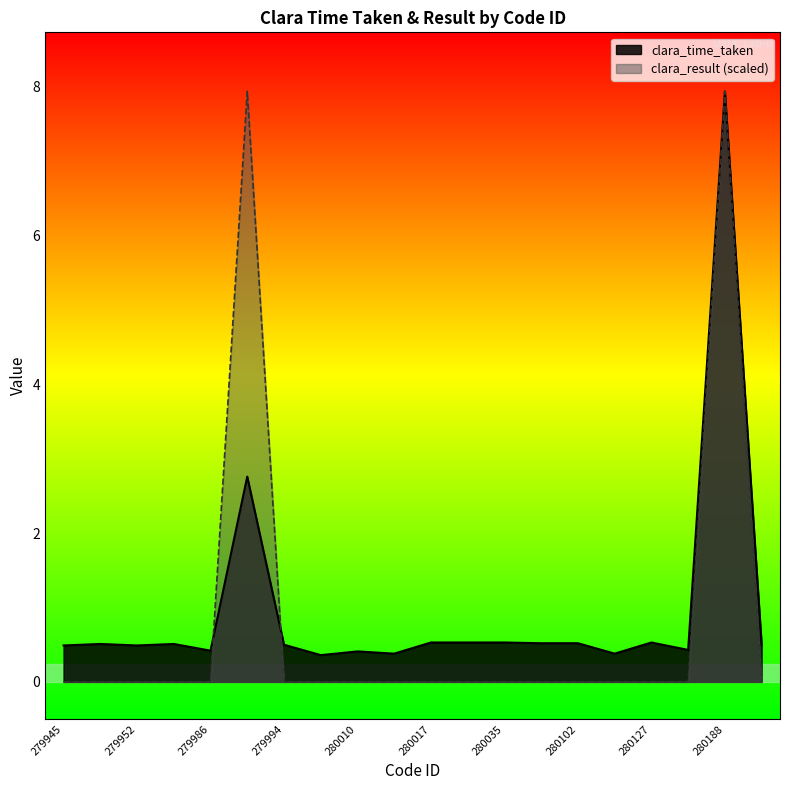

Between 279952 and 280188, which series saw the biggest shift?

clara_result (scaled)